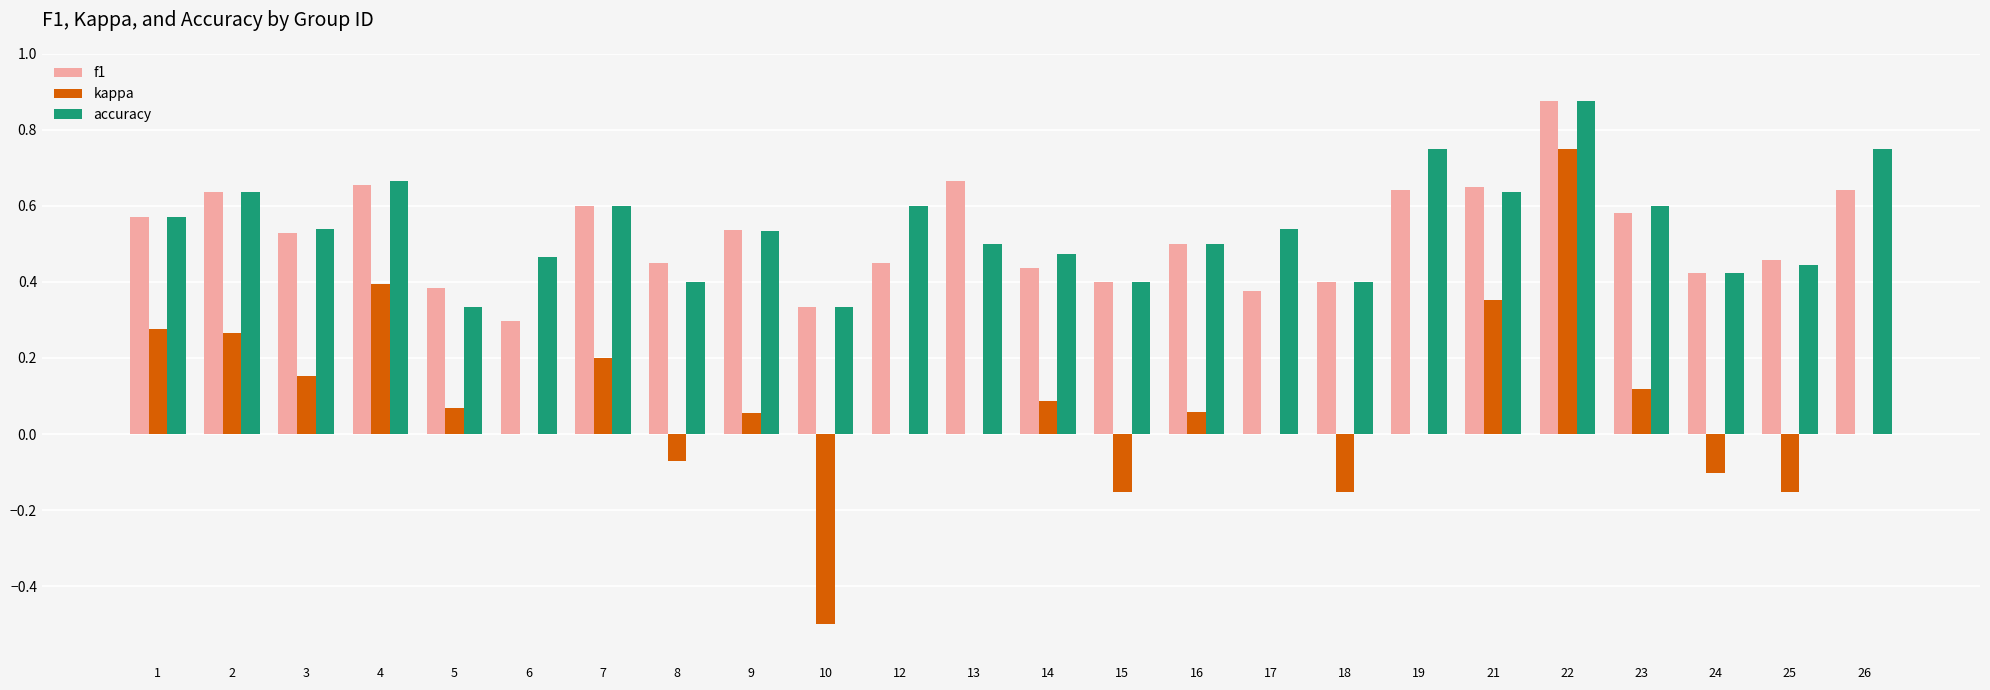

Is it true that accuracy equals 0.6 at 1?

True